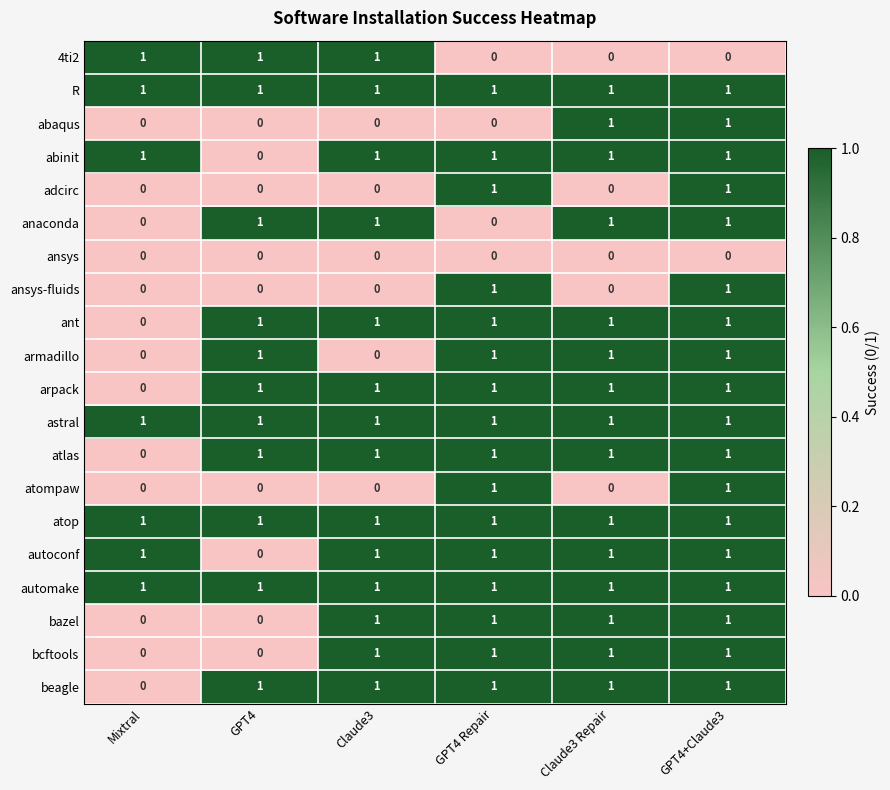

What is the total value across all series at Mixtral?

7